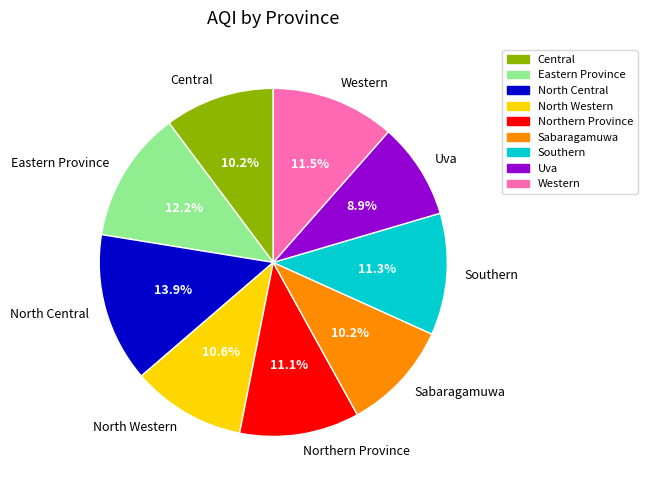

What is the ratio of the value at Central to the value at Northern Province?

0.9